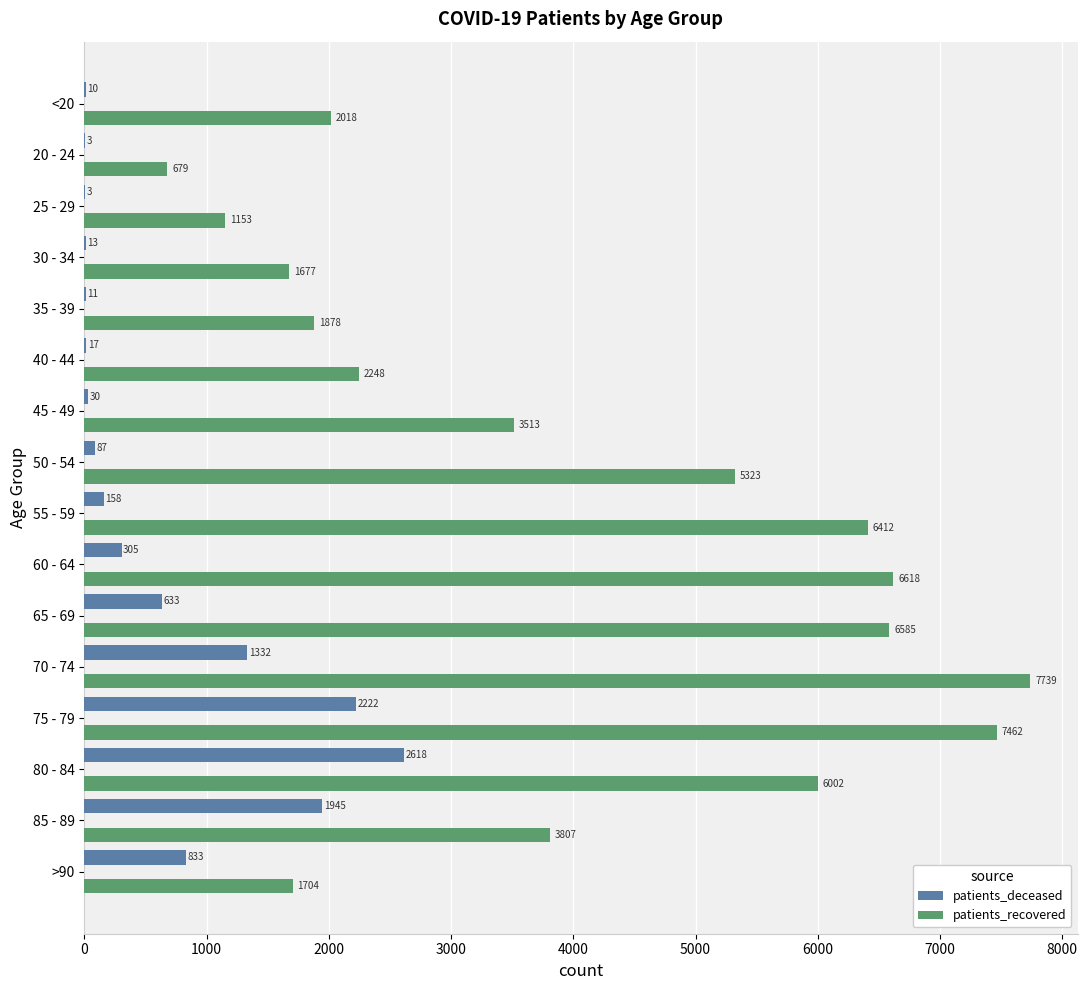

How many series are shown in this chart?

2